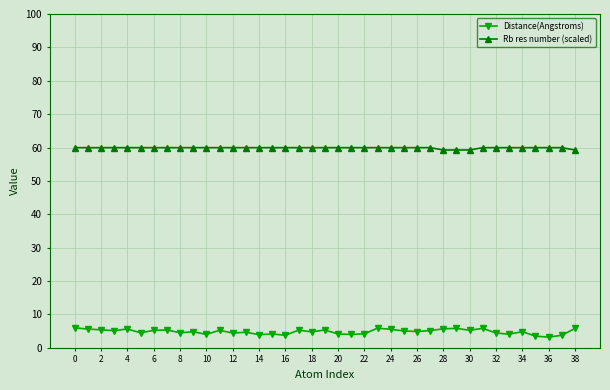

Which series has the largest total across all categories?

Rb res number (scaled)